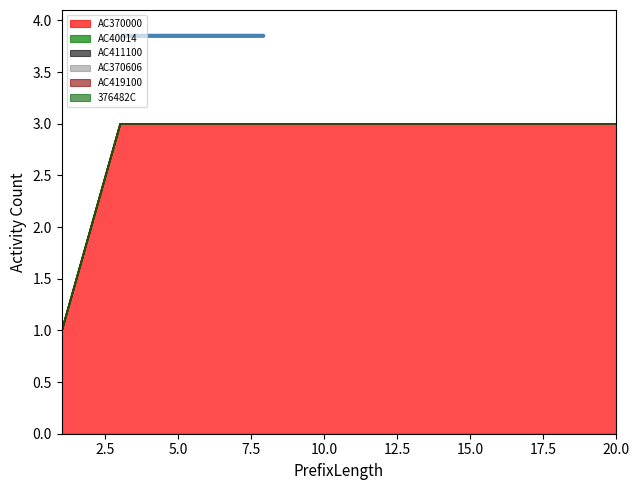

What is the difference between the highest and lowest values at 16?

3